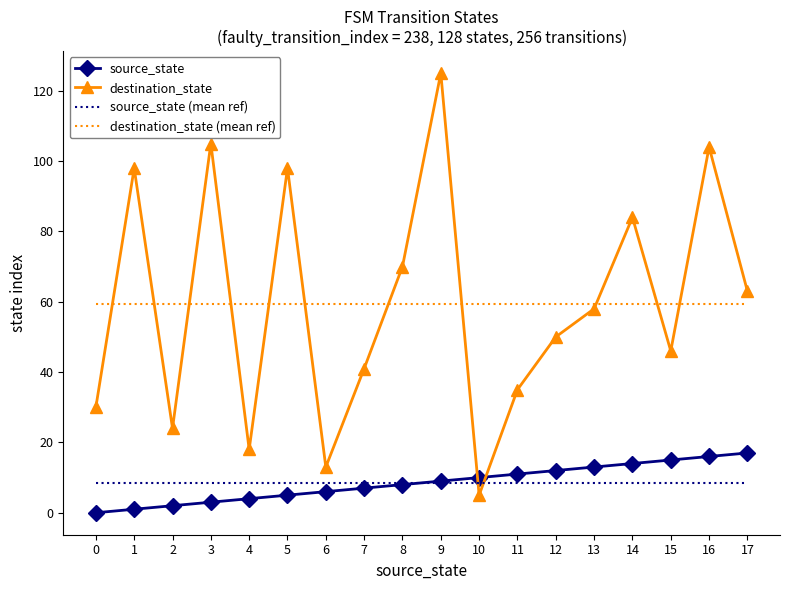

The value of source_state (mean ref) at 4 is 8.5. True or false?

True